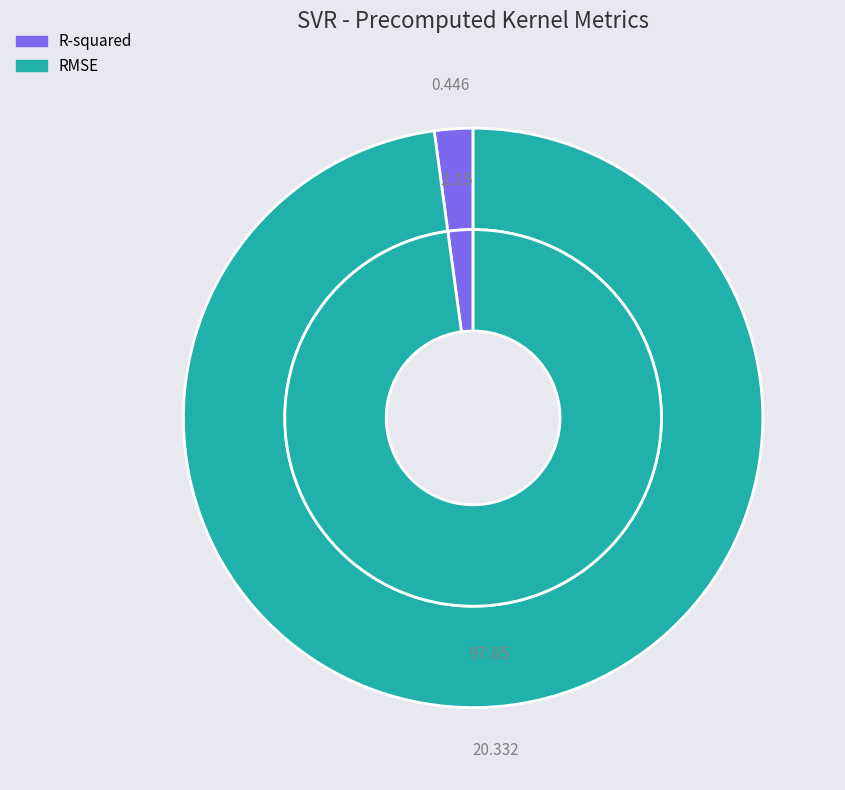

The R-squared slice represents 1% of the pie. True or false?

False